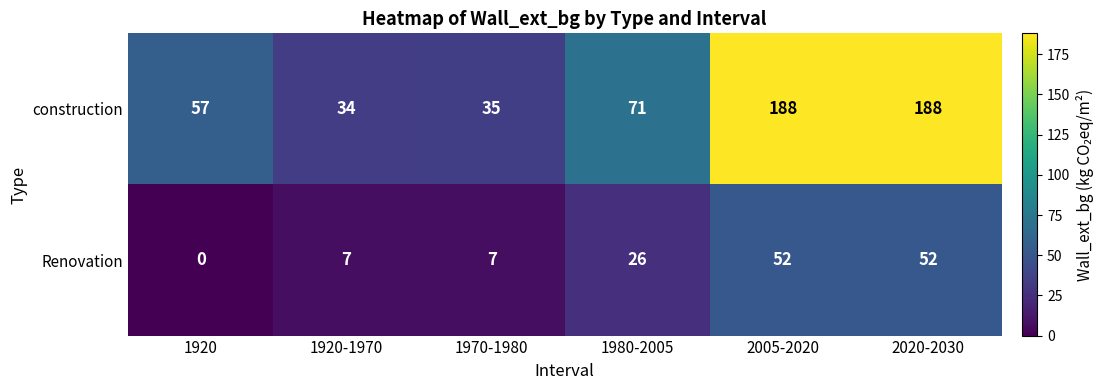

How many distinct data groups are displayed?

2